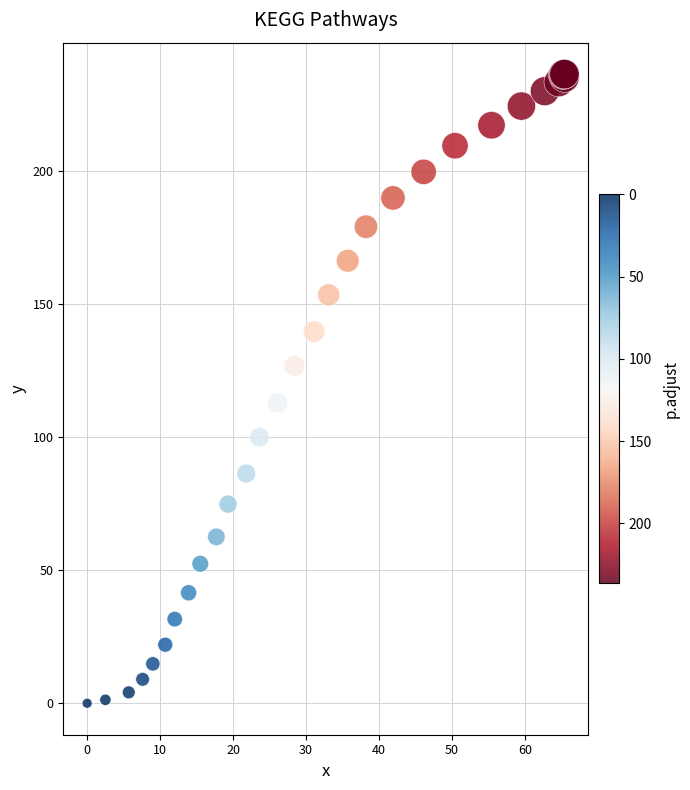

What Y value in the scatter plot is closest to 118?

112.8